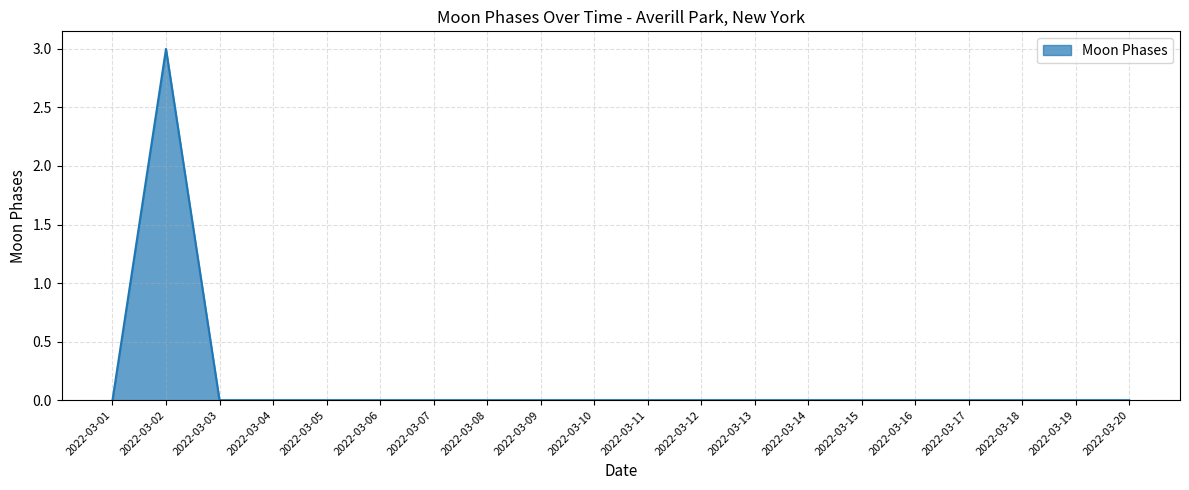

True or false: the data shows 0 at 2022-03-20.

True